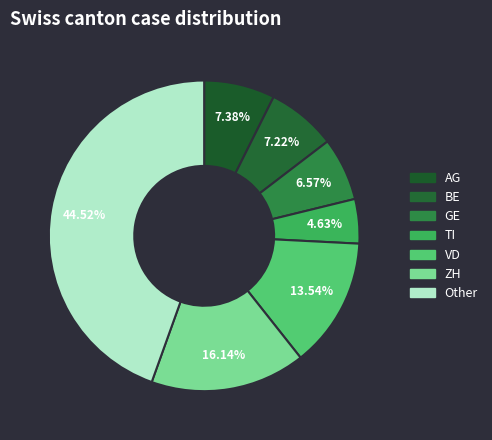

How many segments does this pie chart have?

7